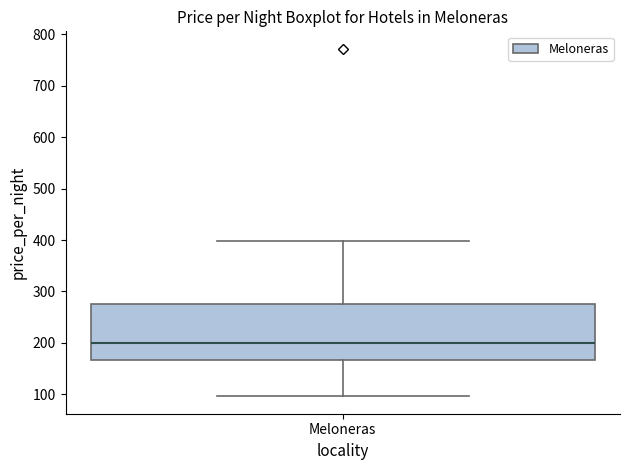

Transcribe this box plot: give where the median line is, the range the box spans, and where the two whiskers end, as read against the y-axis. The values are not printed on the chart, so give them approximately, as read against the axis.

median 200, box 170 to 270, whiskers 100 to 400